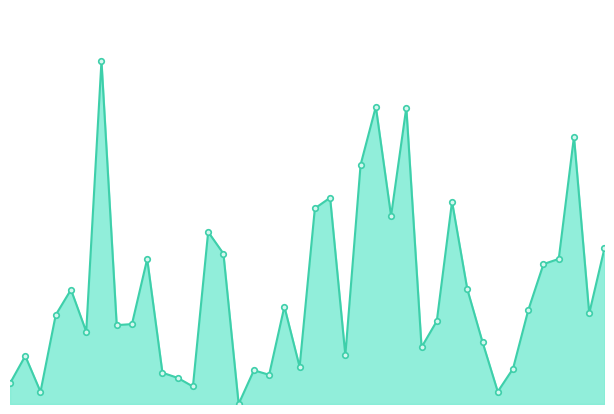

True or false: there are more than 1 points higher than both neighbors.

True